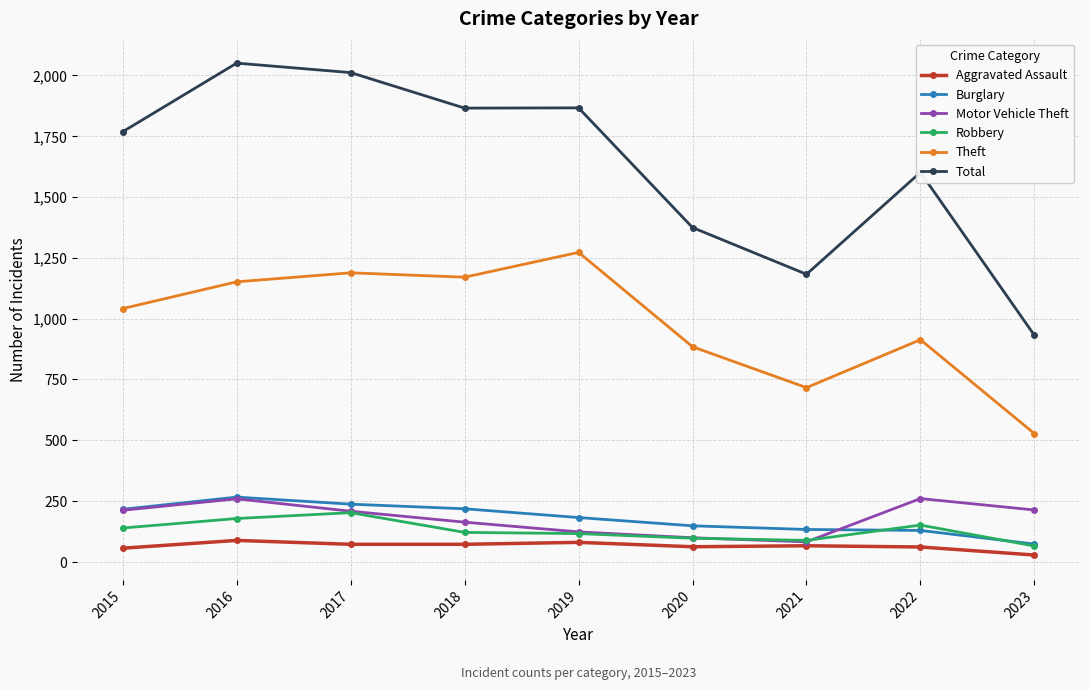

True or false: Aggravated Assault has more than 0 interior local peaks.

True